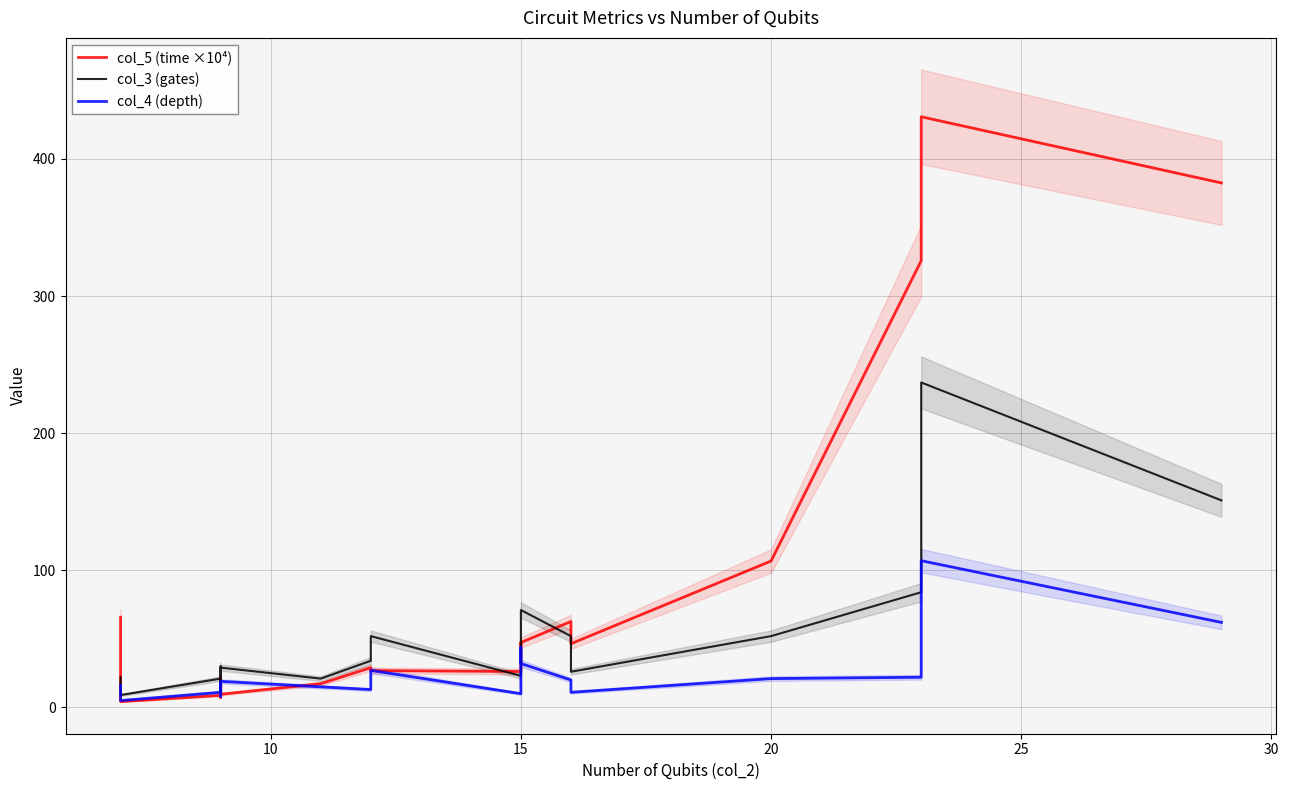

What is the difference between the second highest and minimum values in the col_4 (depth) series?

57.0